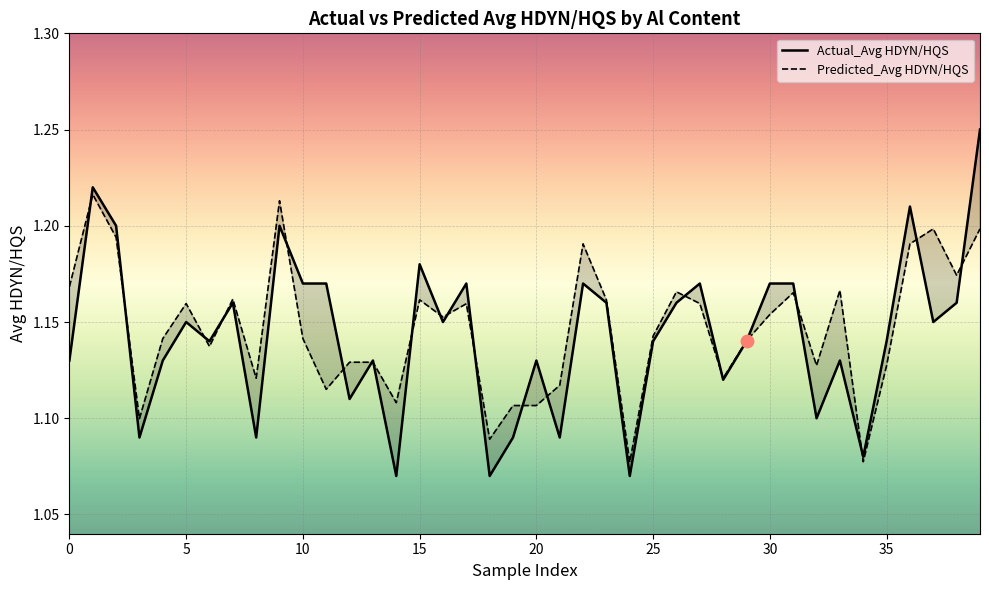

True or false: Actual_Avg HDYN/HQS has more than 0 points higher than both neighbors.

True